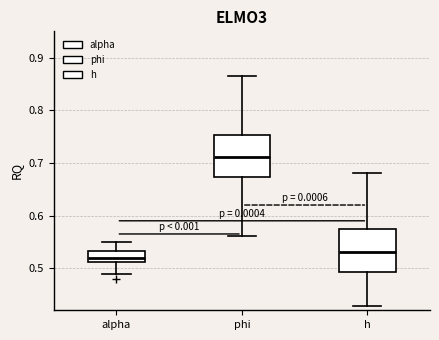

Which box's median line is the highest?

phi